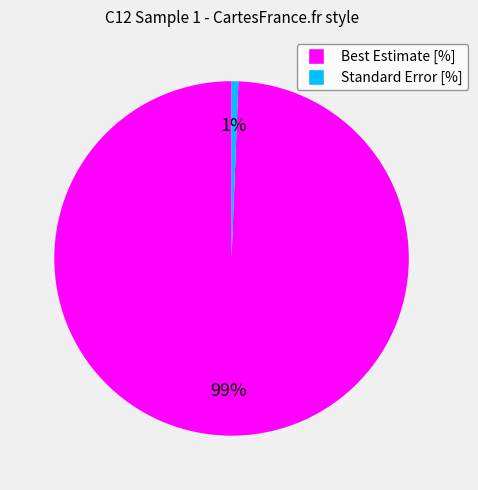

Is there a majority slice in this chart?

Yes